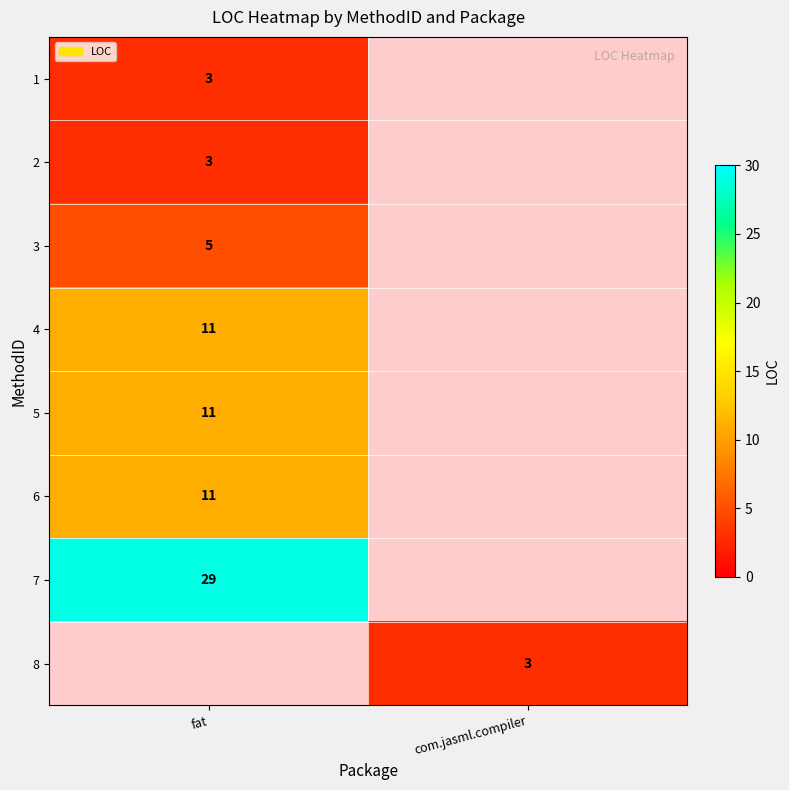

The 8 series shows 3 at com.jasml.compiler. True or false?

True